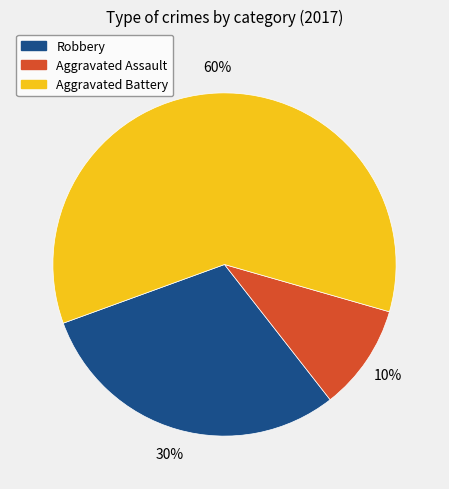

True or false: Aggravated Battery accounts for 60% of the total.

True